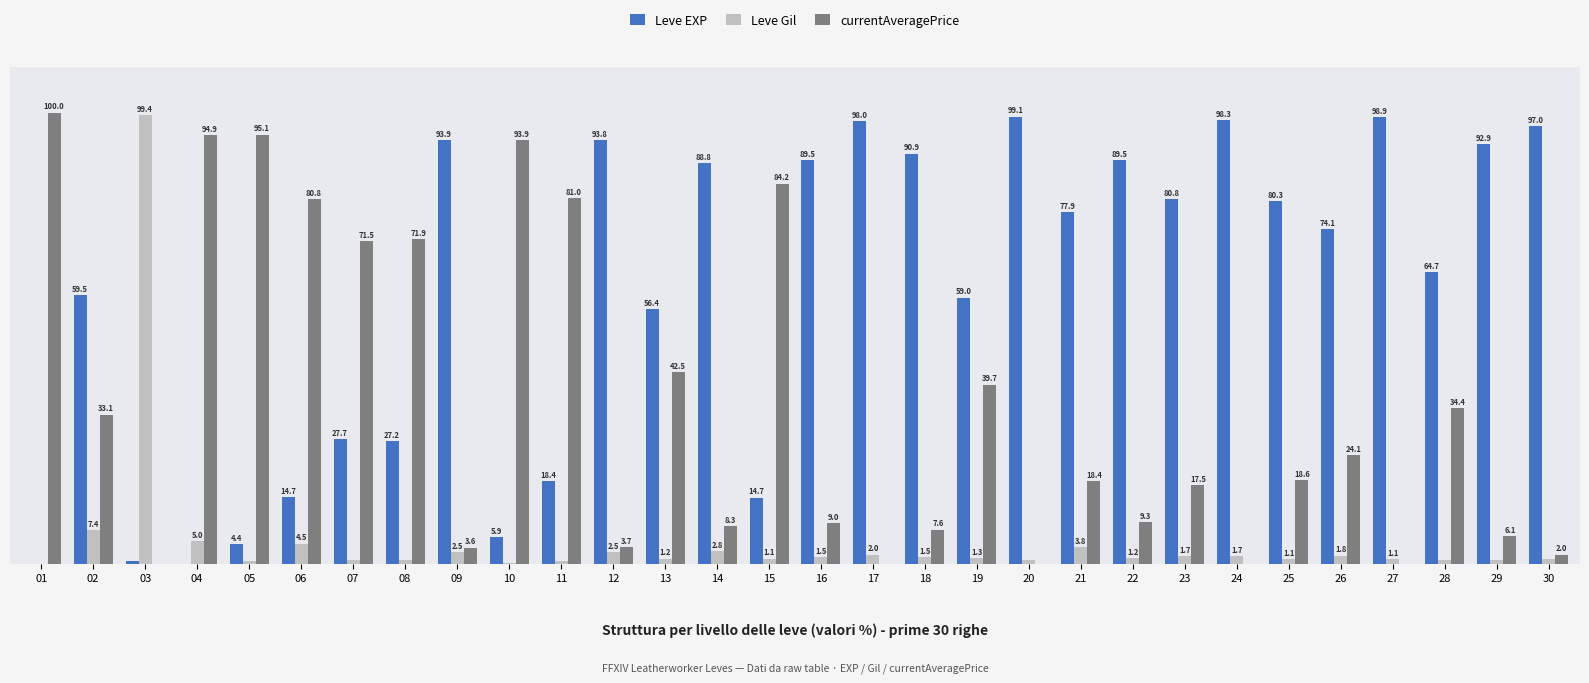

What are all the series names shown in the legend?

Leve EXP, Leve Gil, currentAveragePrice